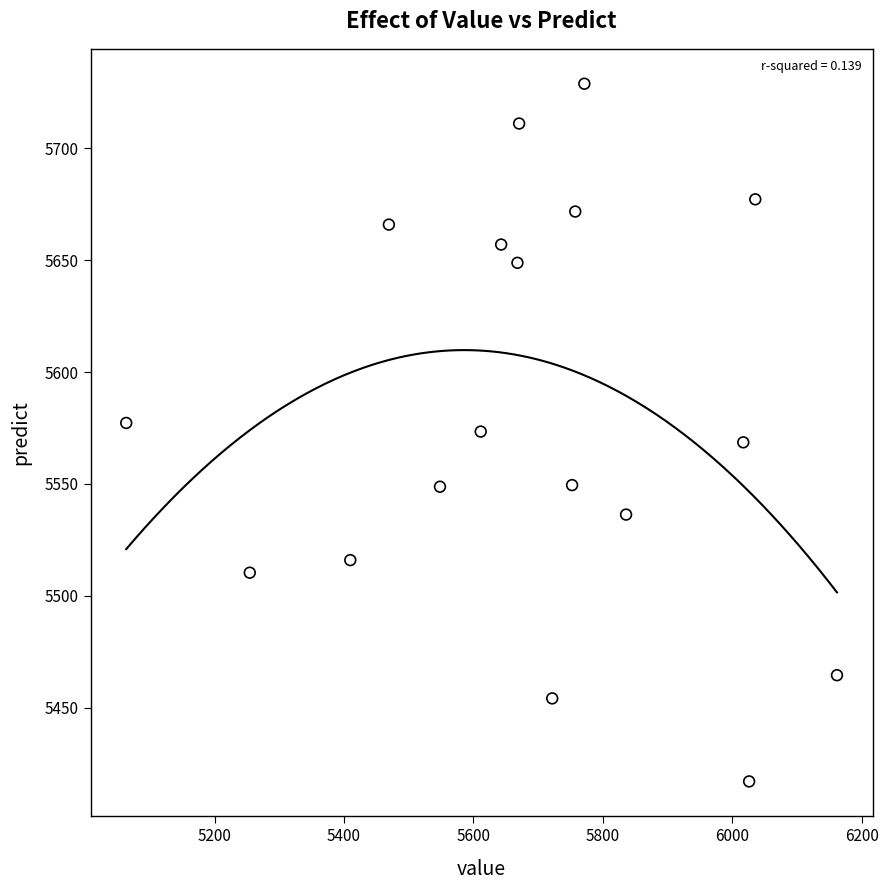

What is the range of Y values (max minus min)?

311.7